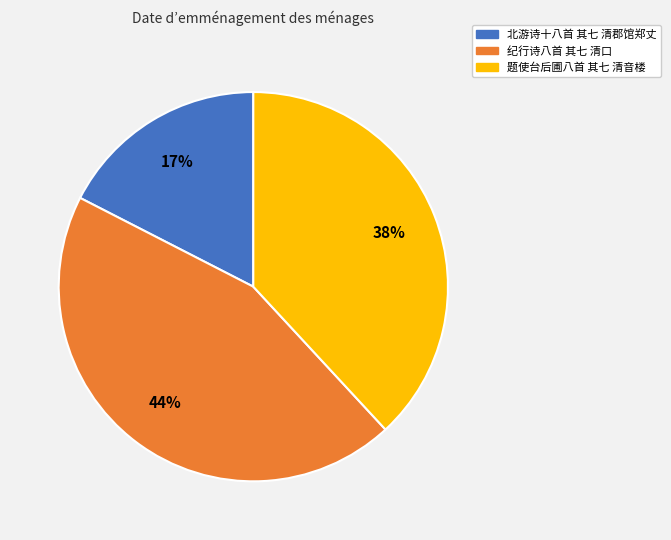

What percentage is the 题使台后圃八首 其七 清音楼 slice, to the nearest percent?

38%